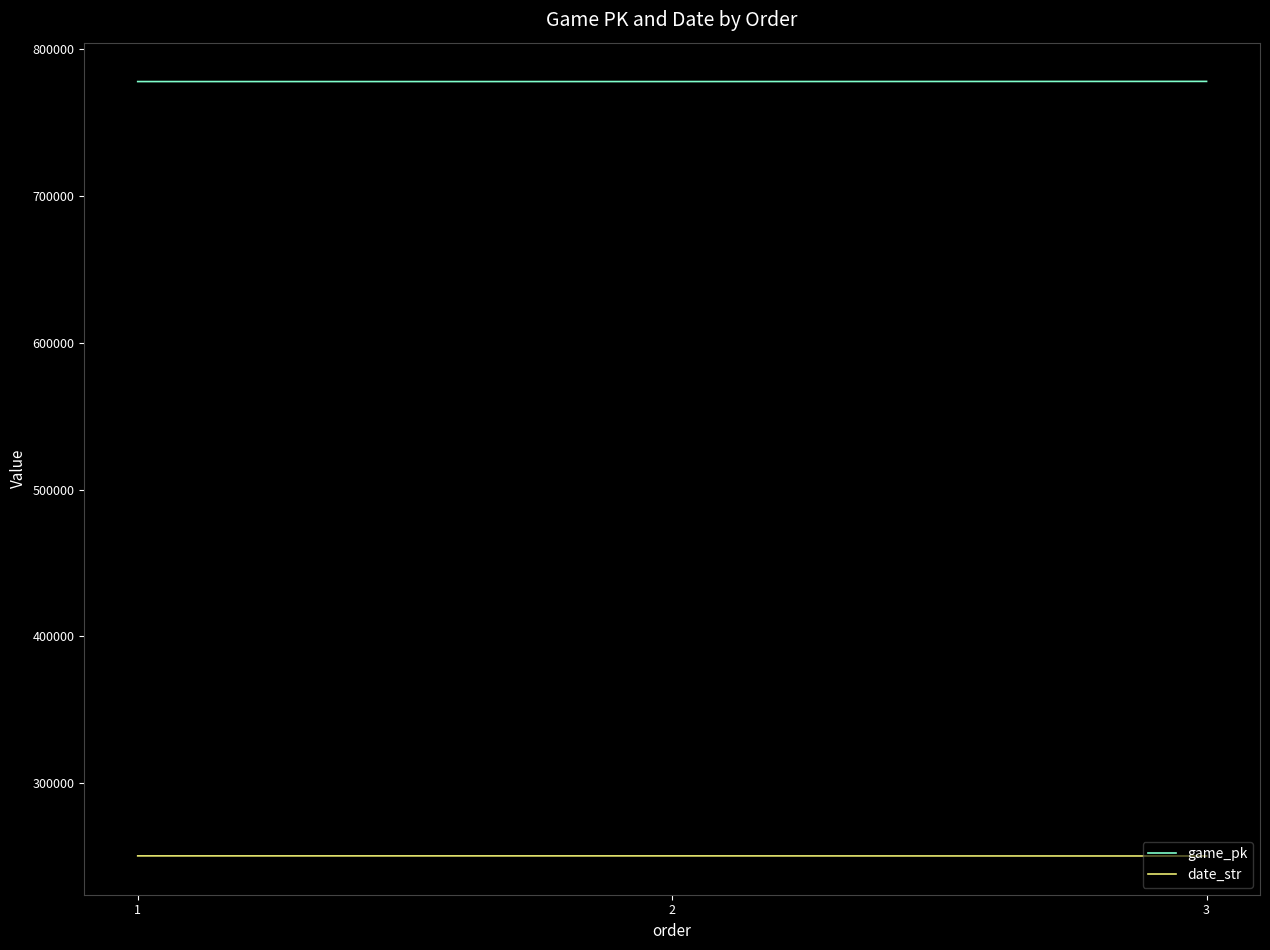

List the series in order of their peak value, highest first.

game_pk, date_str